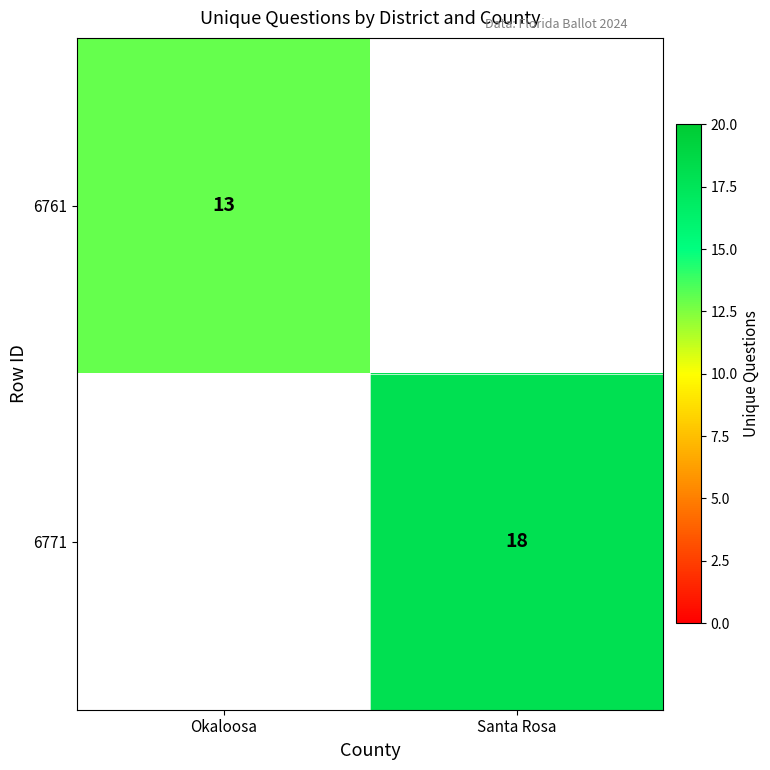

Is it true that 6761 equals 13 at Okaloosa?

True